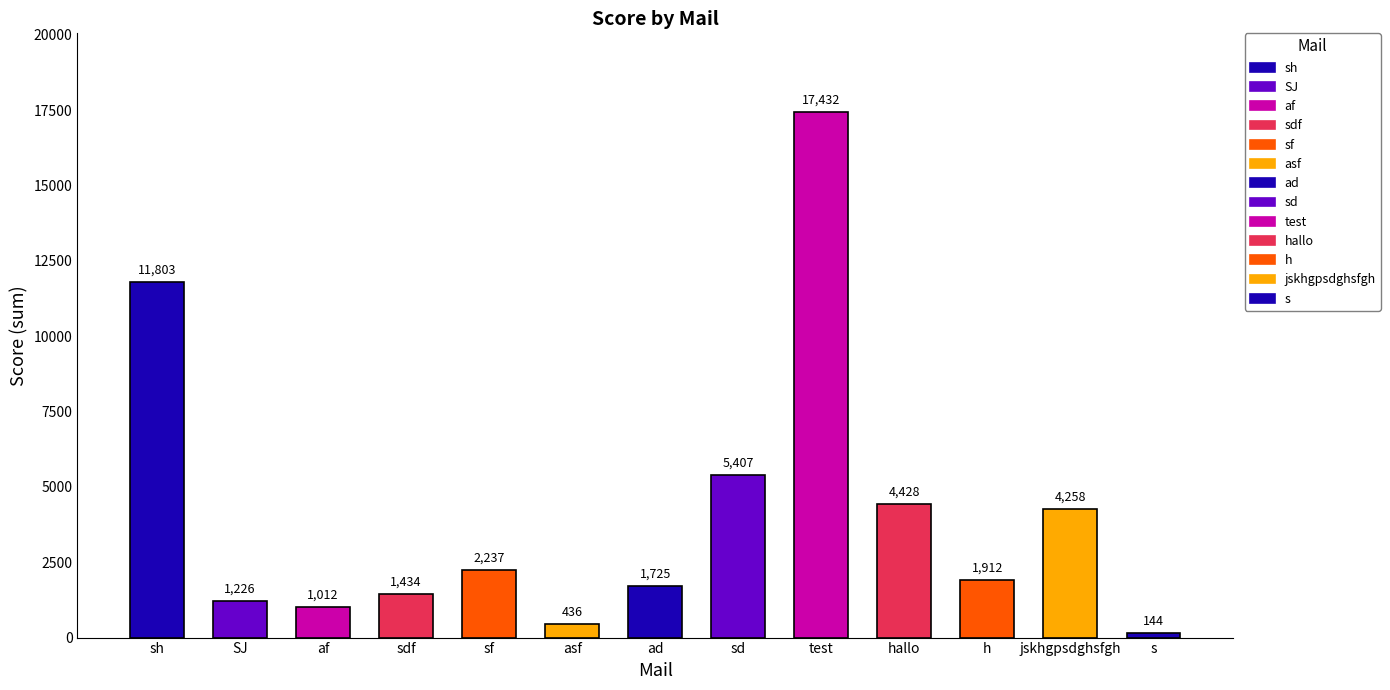

At which category does the chart reach its peak across all series?

test